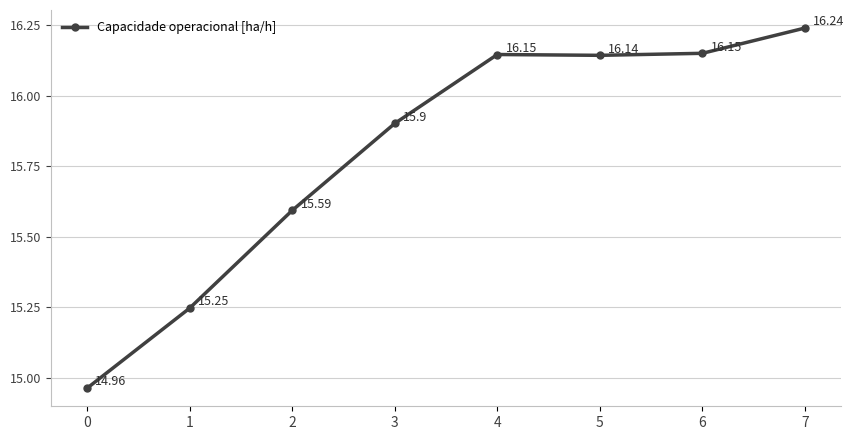

How many categories are shown in the chart?

8